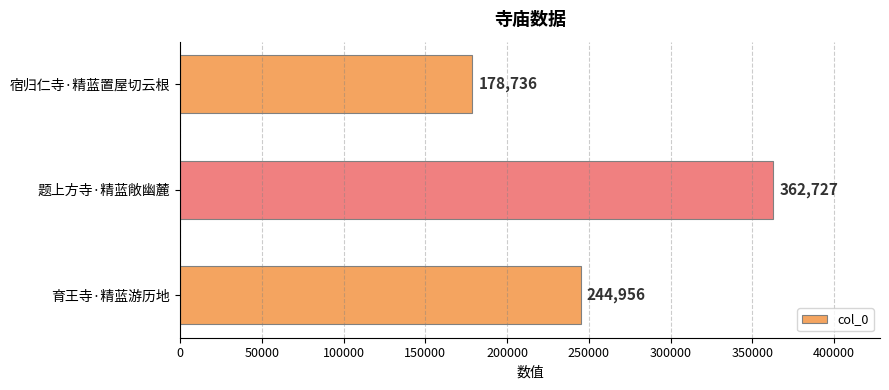

Approximately how many times larger is the value at 育王寺·精蓝游历地 compared to 题上方寺·精蓝敞幽麓?

0.7